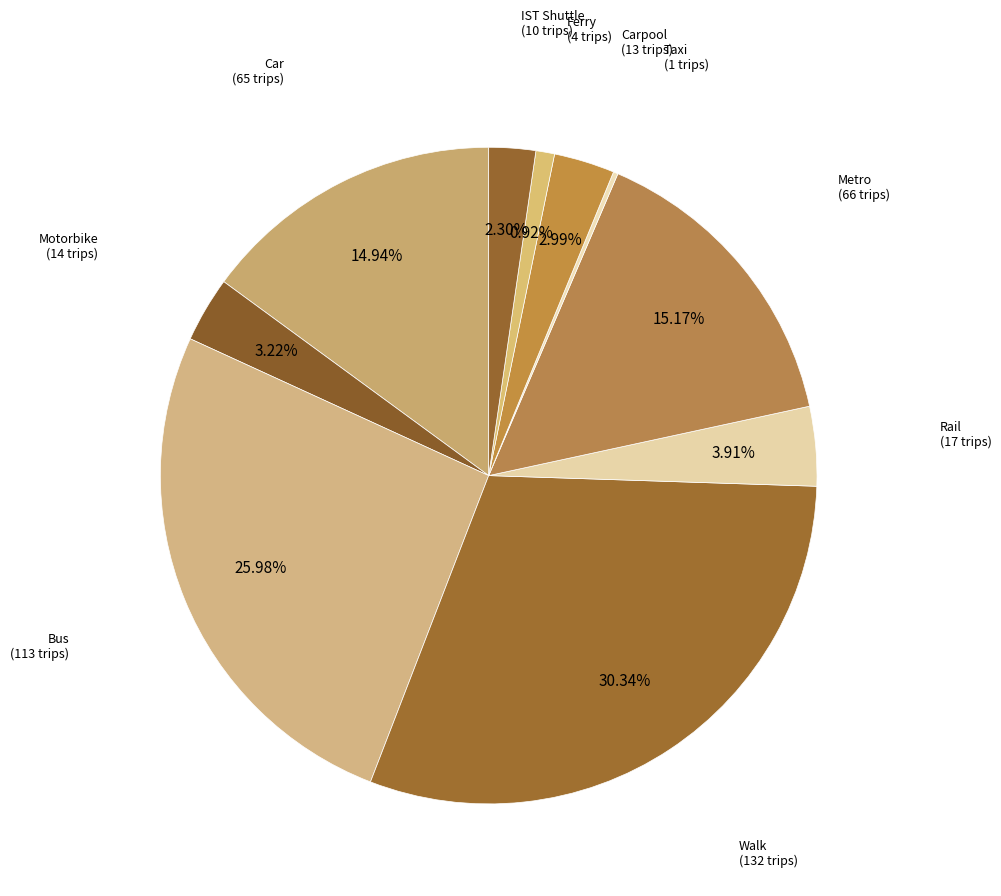

Approximately how many times larger is the value at Rail compared to IST Shuttle?

1.7